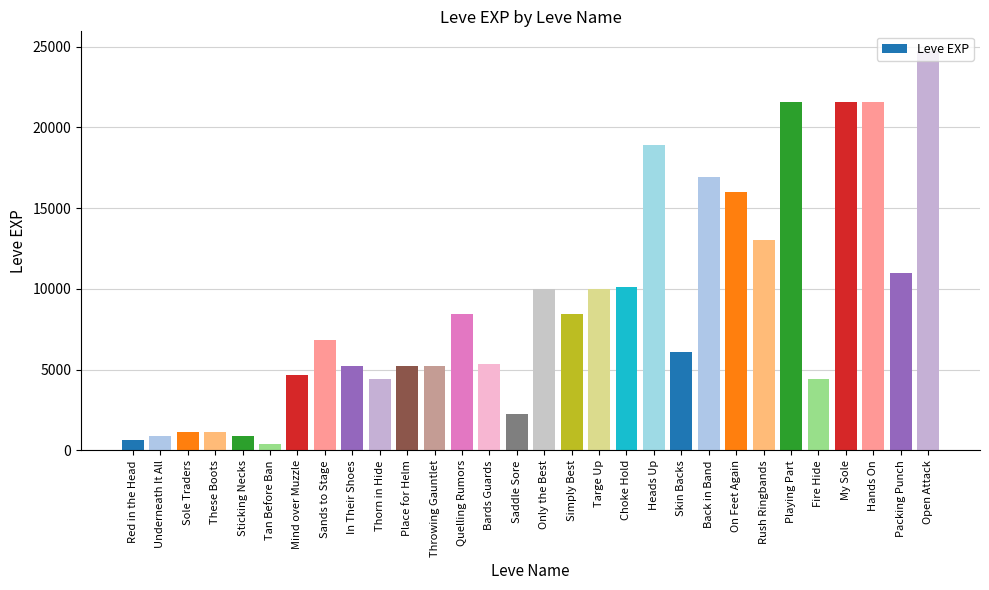

Between Saddle Sore and Bards Guards, which is larger?

Bards Guards